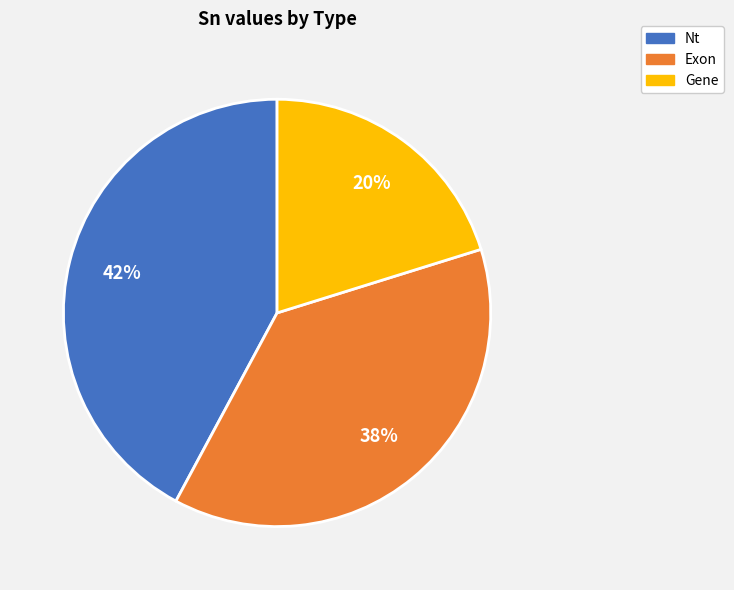

To the nearest percent, what portion does Nt represent?

42%